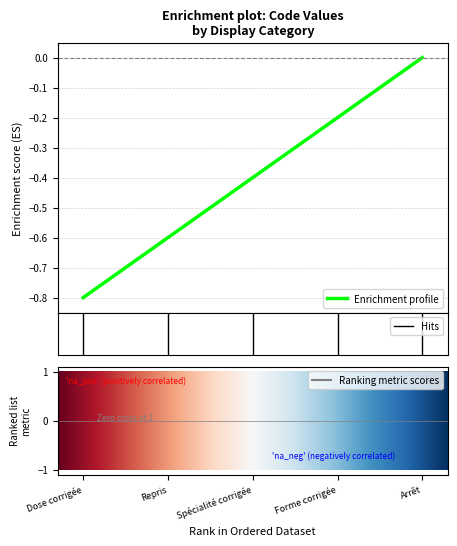

What is the difference between the maximum and second lowest values?

0.6